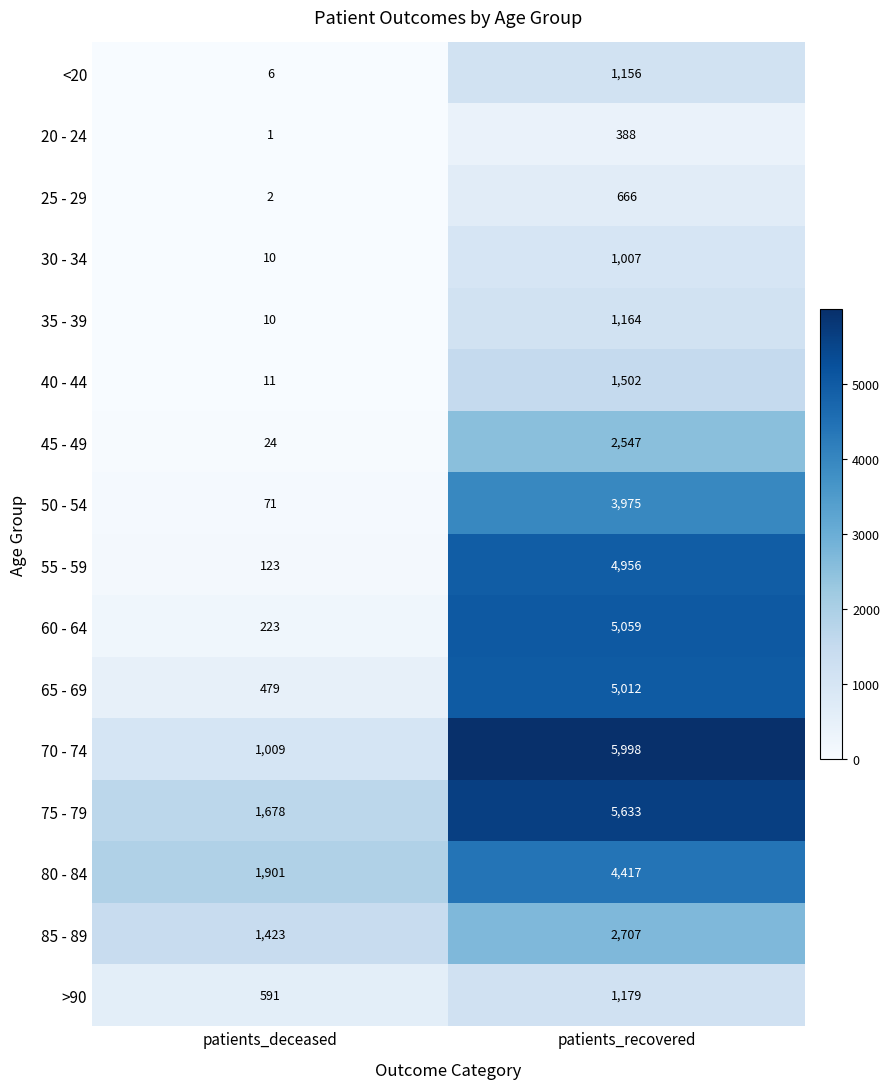

Which series has the widest spread of values?

70 - 74